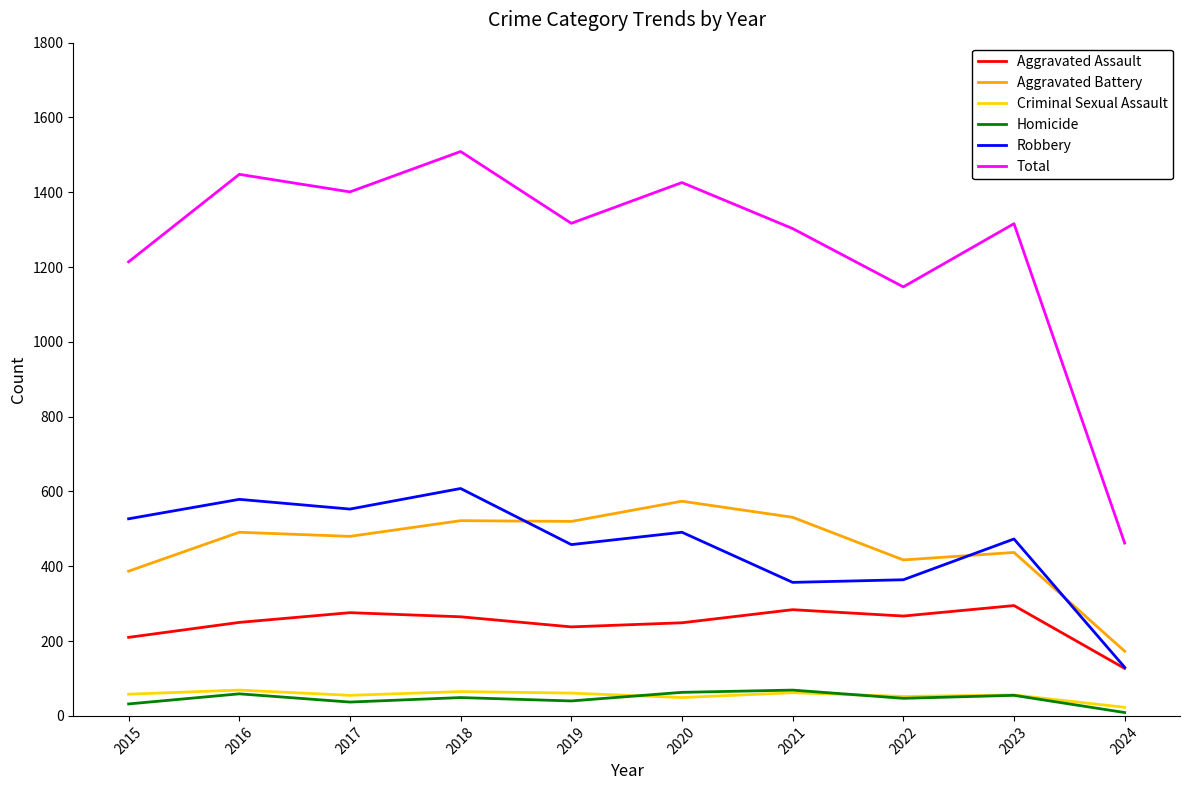

Which series has the widest spread of values?

Total